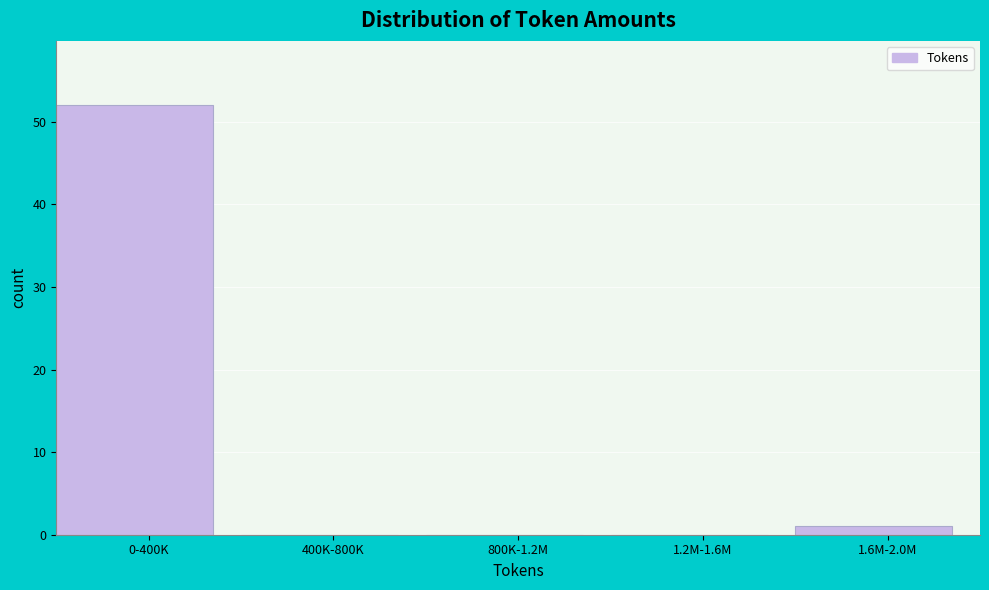

Reading left to right, transcribe all the data shown in this chart.

0-400K=52	400K-800K=0	800K-1.2M=0	1.2M-1.6M=0	1.6M-2.0M=1